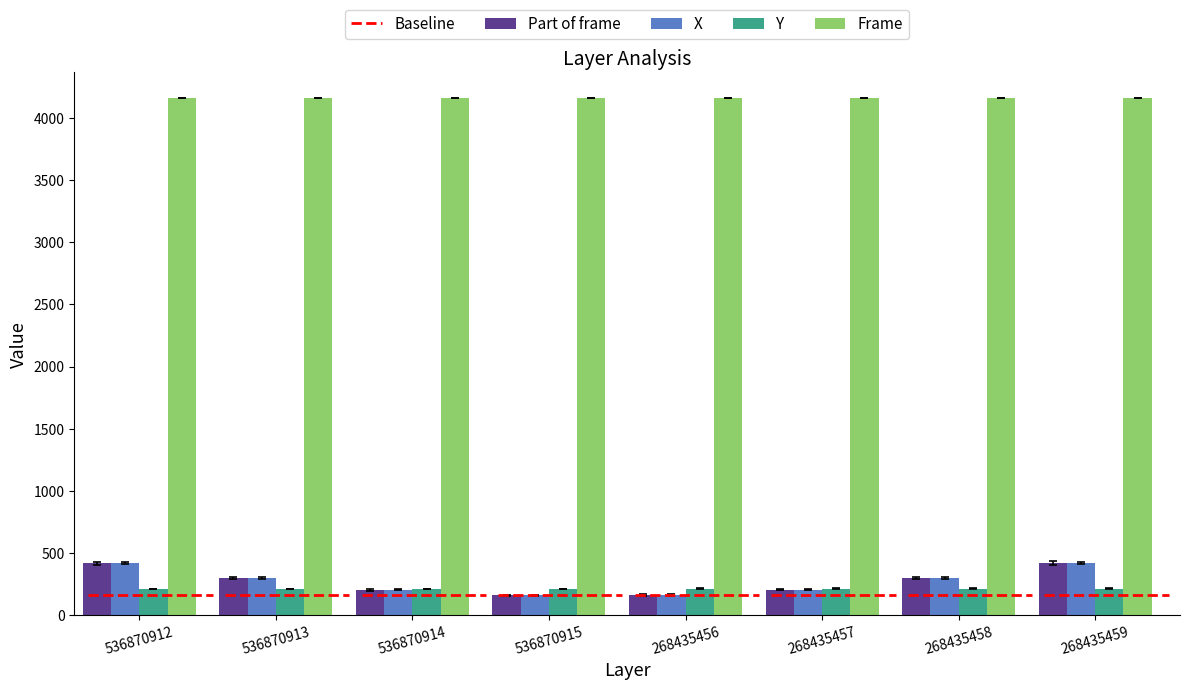

What is the maximum value for X?

419